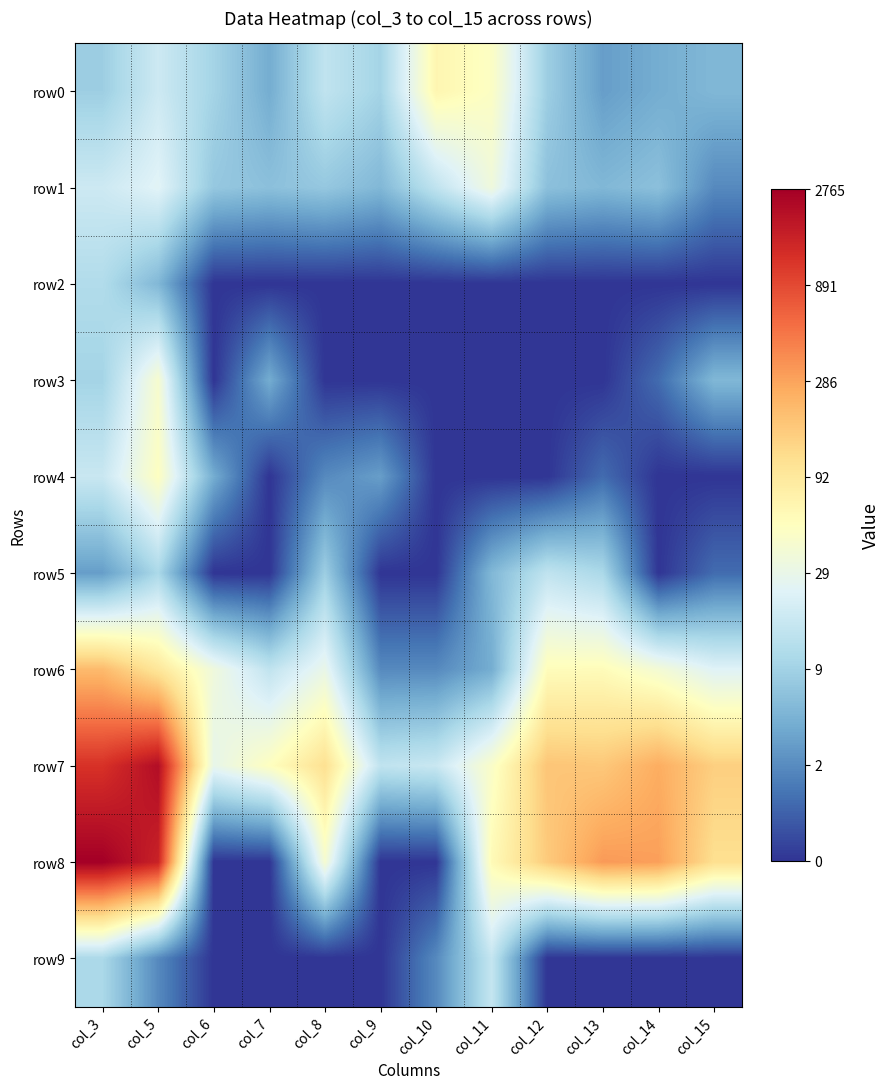

Which has a higher value, col_13 or col_7?

col_7